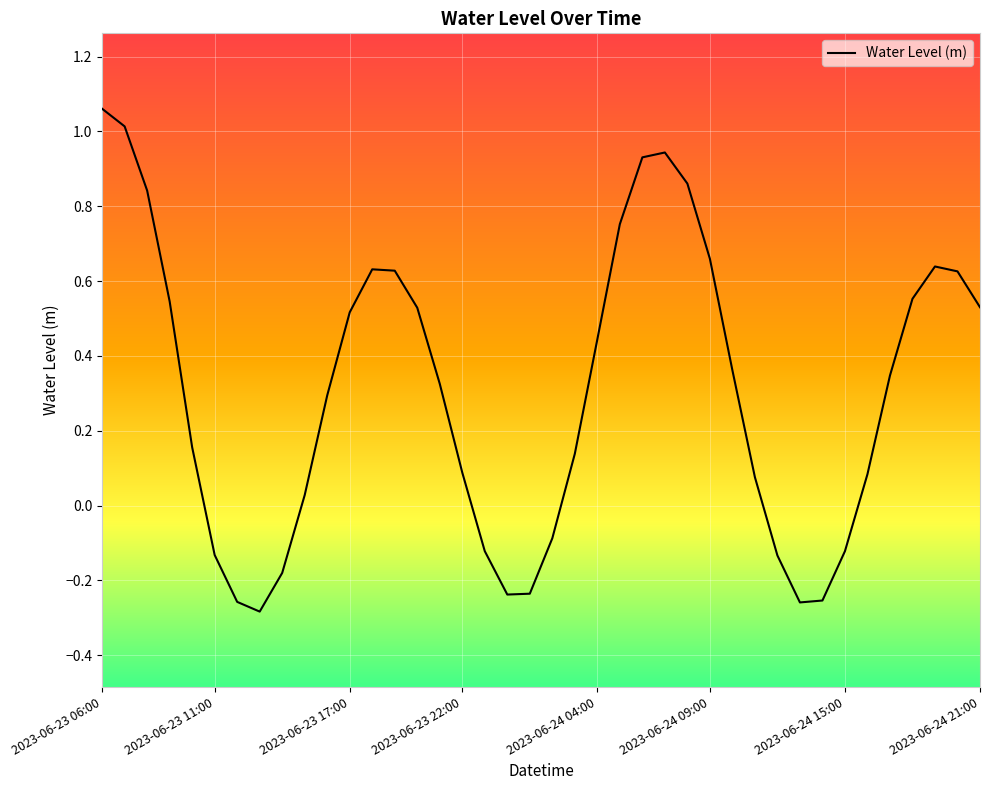

Where does the data first go above 0?

2023-06-23 06:00